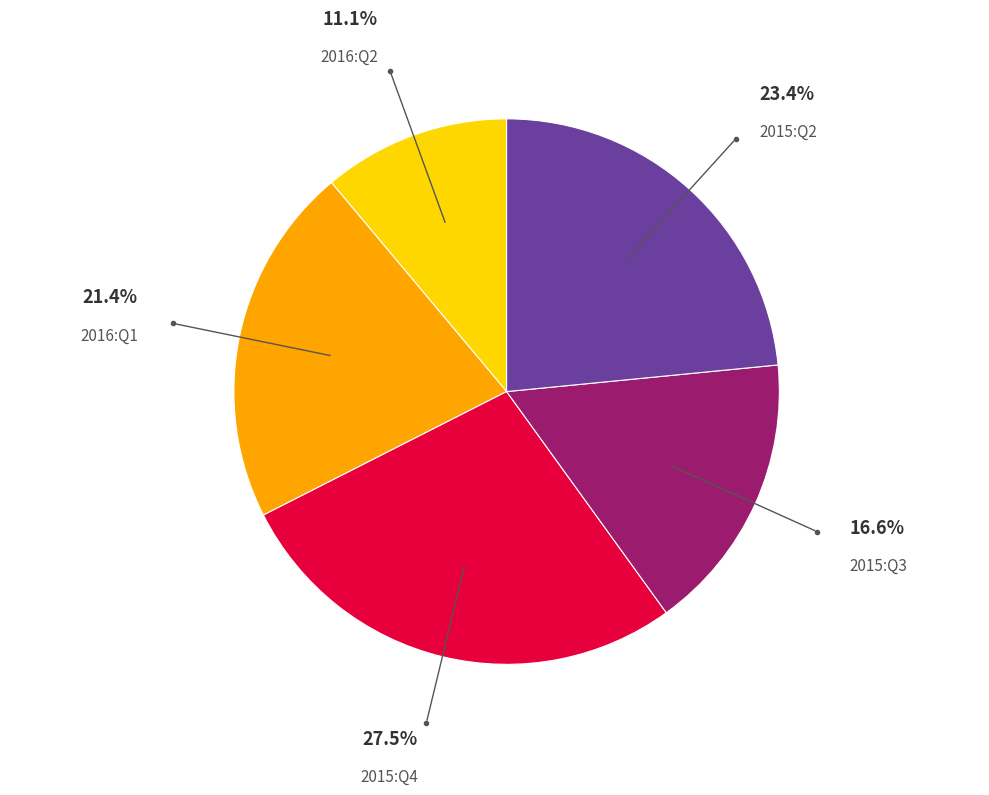

To the nearest percent, what is the average slice percentage?

20%